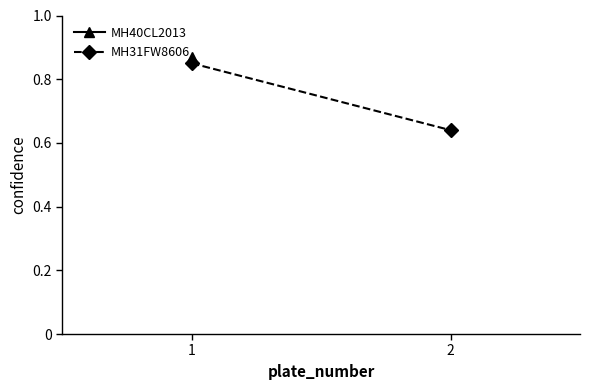

What is the value of the 1st point from the left?

0.8